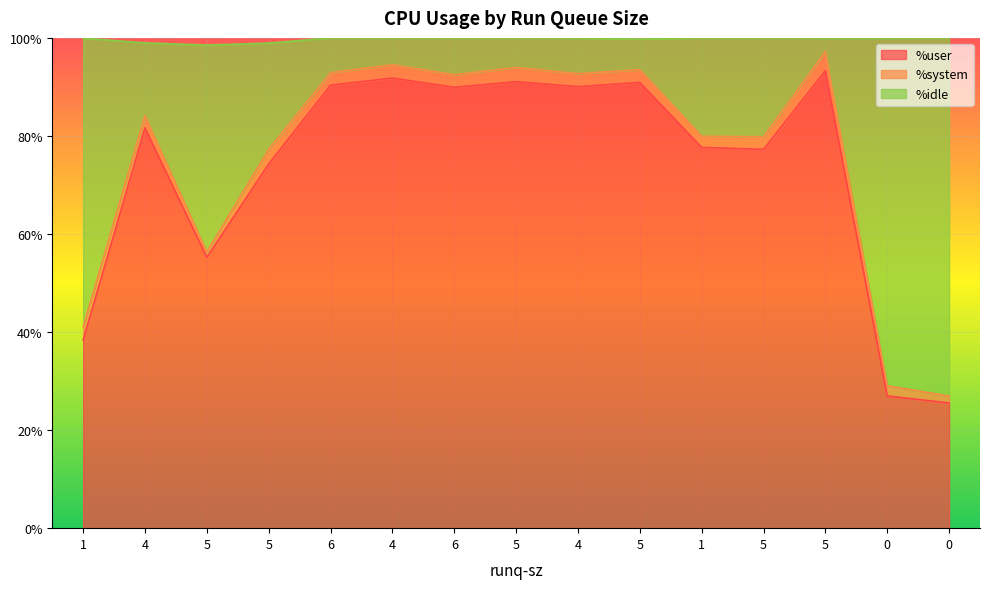

What is the value of the %user point at the 2nd from the left?

81.6